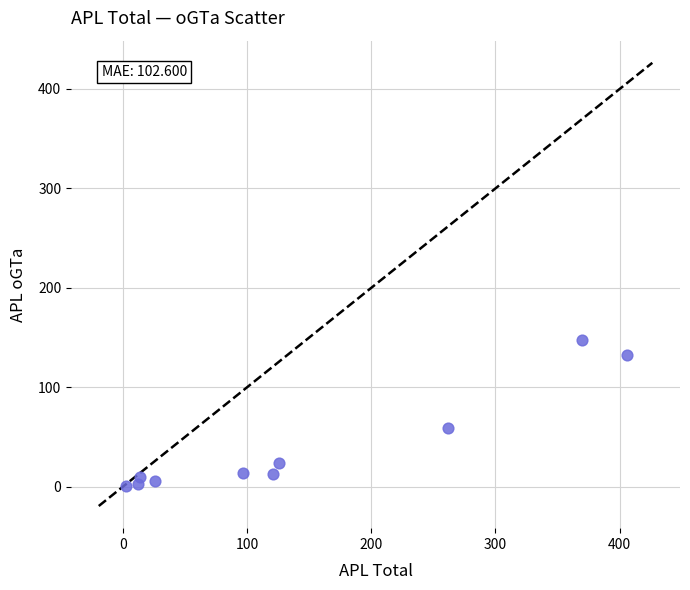

What is the average Y value?

41